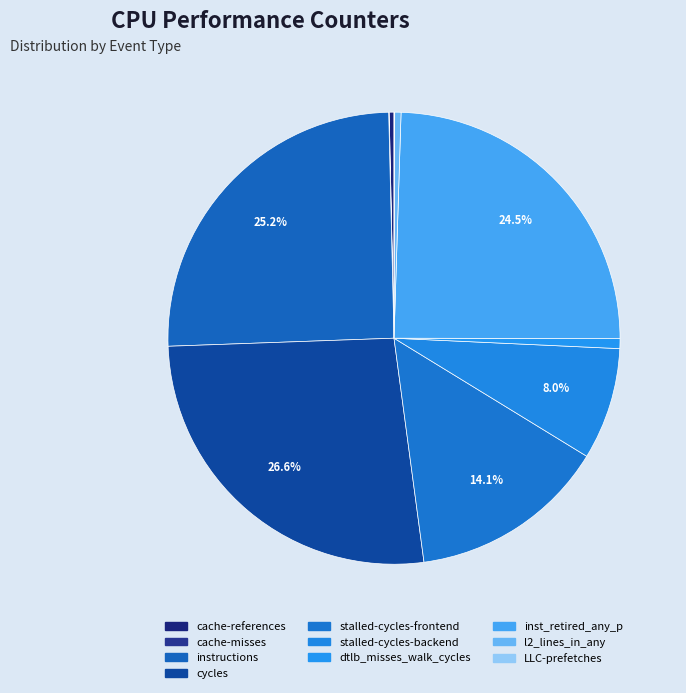

Is there a majority slice in this chart?

No